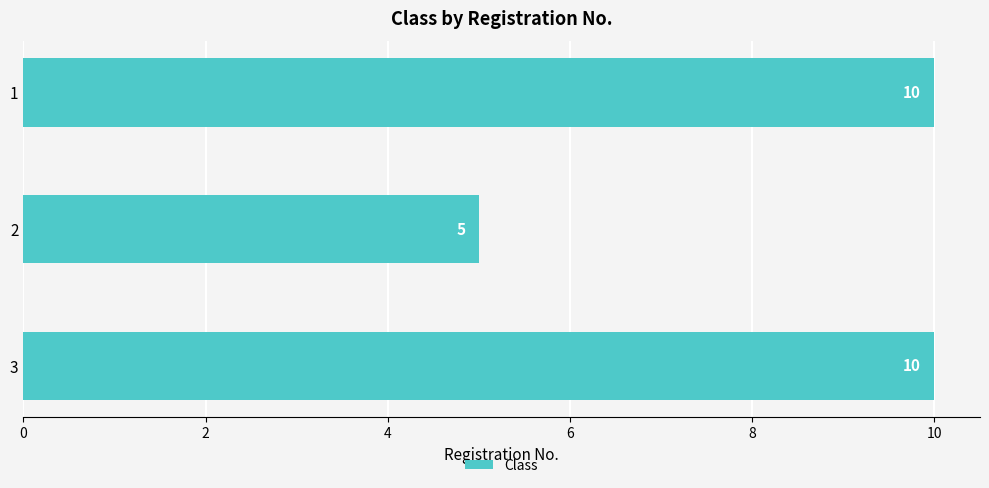

Approximately how many times larger is the value at 3 compared to 2?

2.0